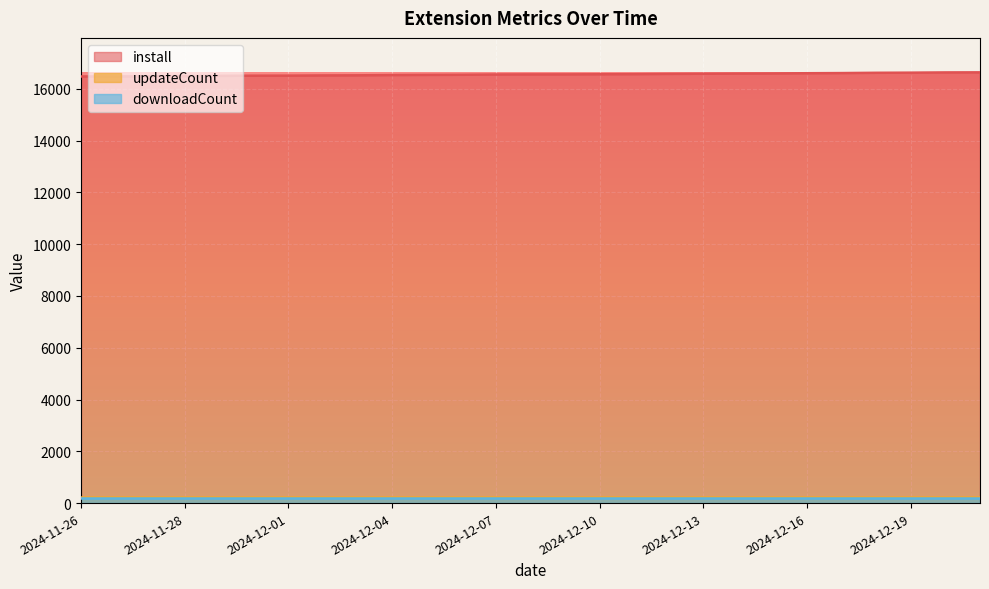

What is the label of the 24th point from the right?

2024-11-28